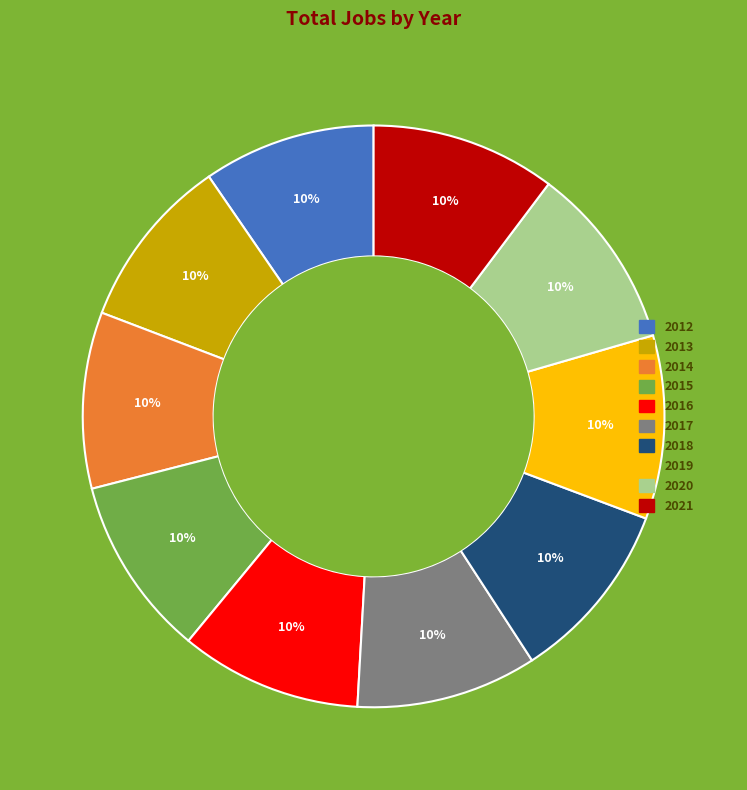

Is the sum of 2015 and 2017 greater than half?

No